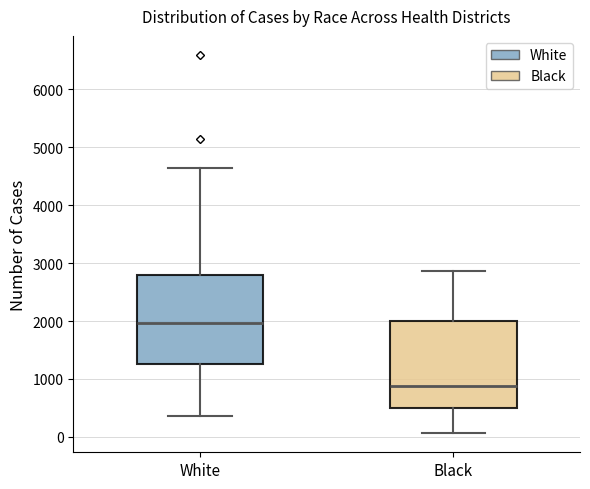

Reading left to right, read every box against the y-axis: the position of its median line, the range the box covers, and the ends of its whiskers. The values are not printed on the chart, so give them approximately, as read against the axis.

White: median 2000, box 1300 to 2800, whiskers 400 to 4600
Black: median 900, box 500 to 2000, whiskers 100 to 2900